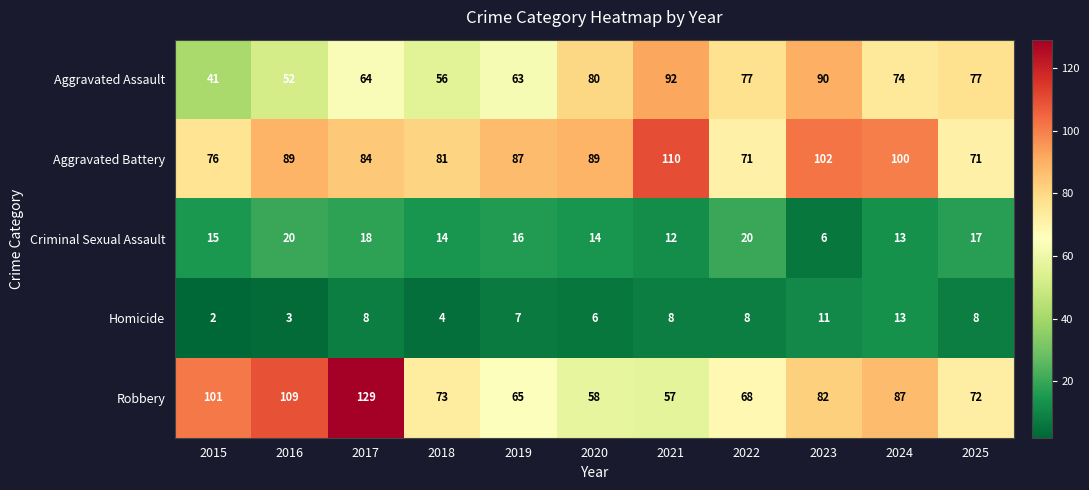

What is the approximate value of Aggravated Assault at 2021, to the nearest 5?

90